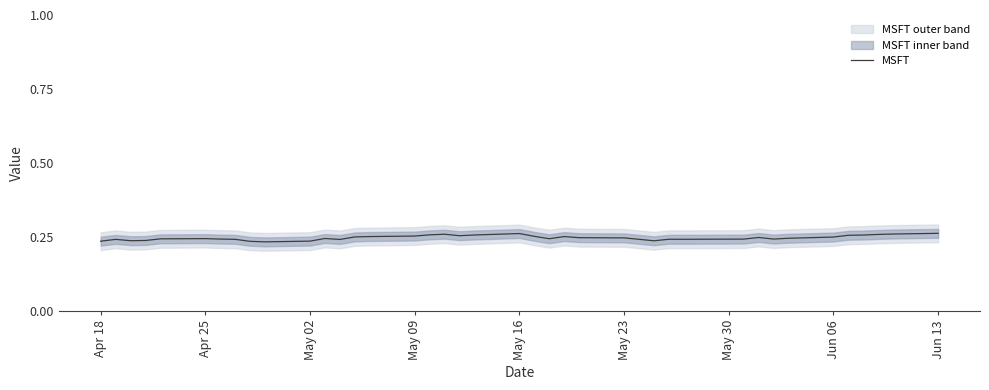

True or false: the data shows 0.2 at Apr 18.

True